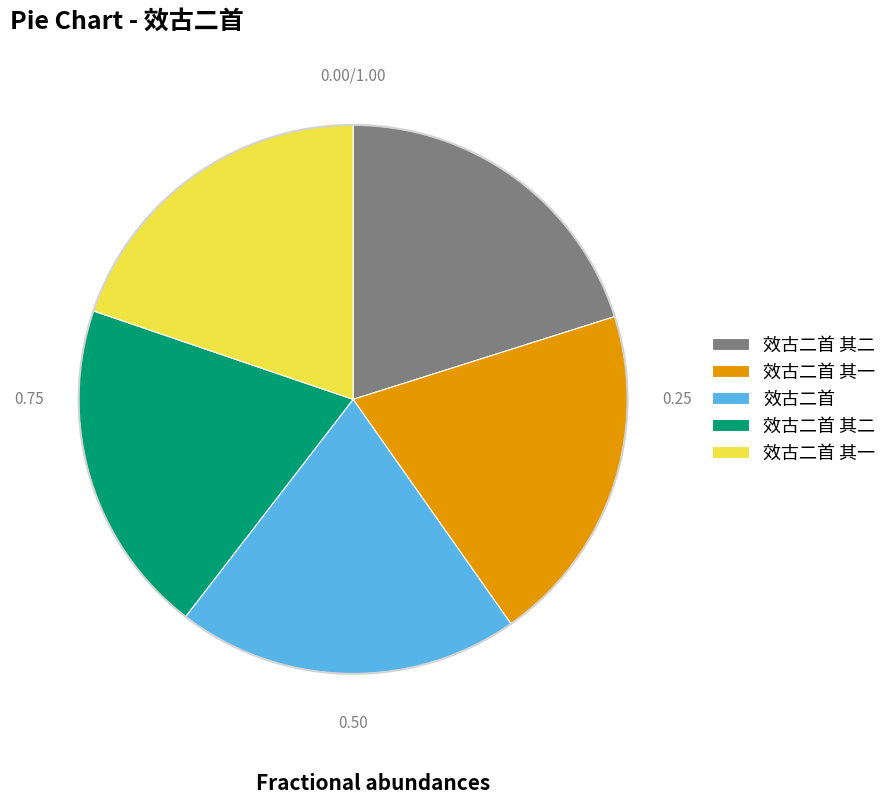

Is there any slice that represents more than half of the pie?

No